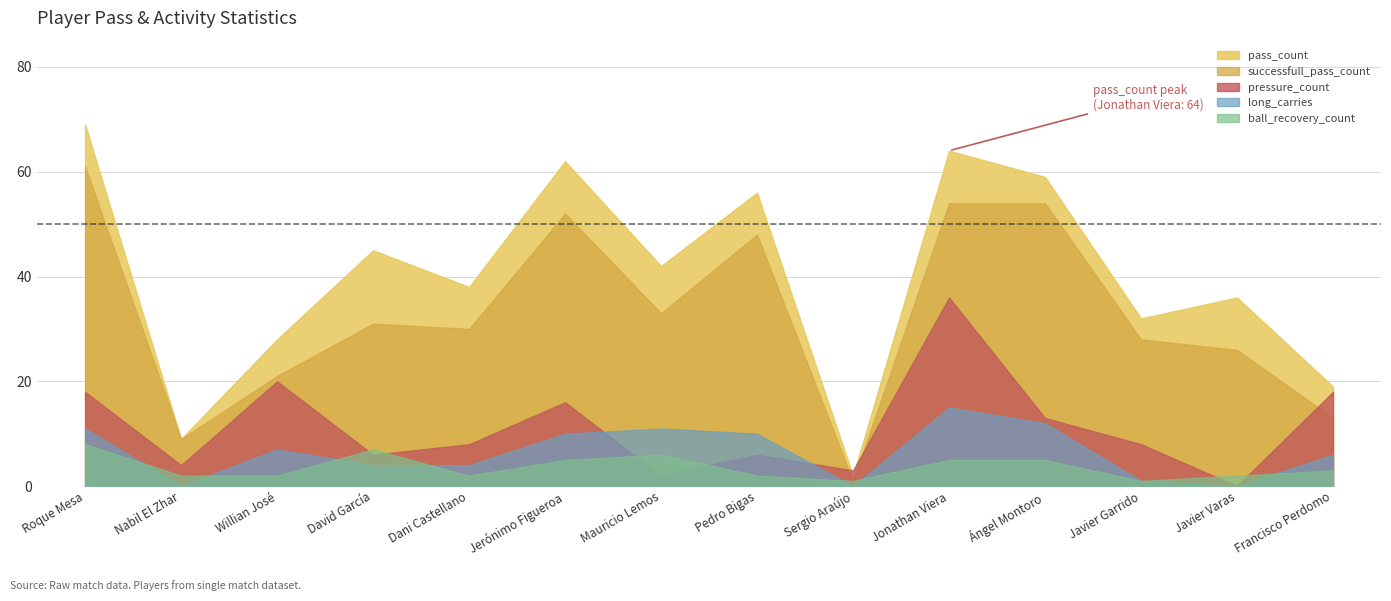

What is the total value across all series at David García?

93